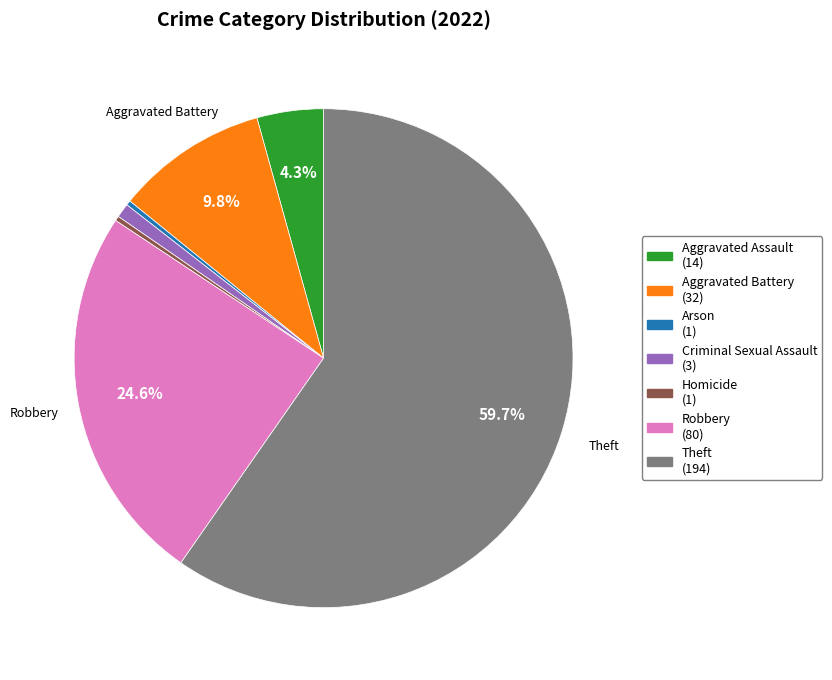

Which category has the biggest portion of the pie?

Theft